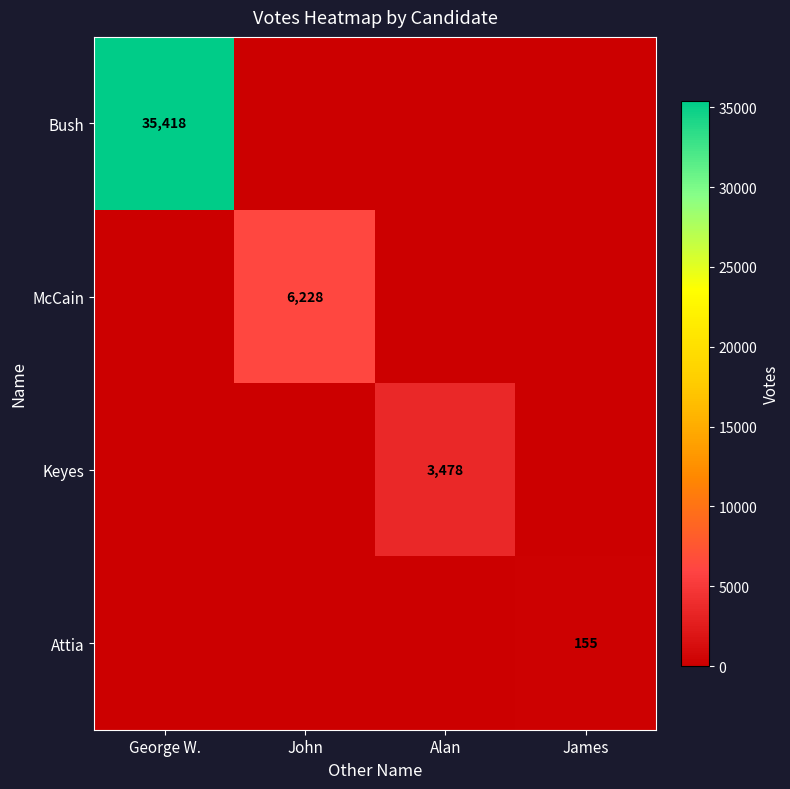

What is the difference between the maximum and minimum values in the Attia series?

155